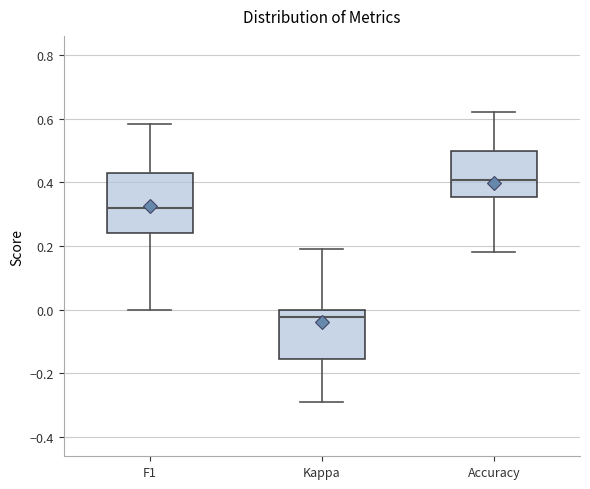

Which box has the highest median line?

Accuracy